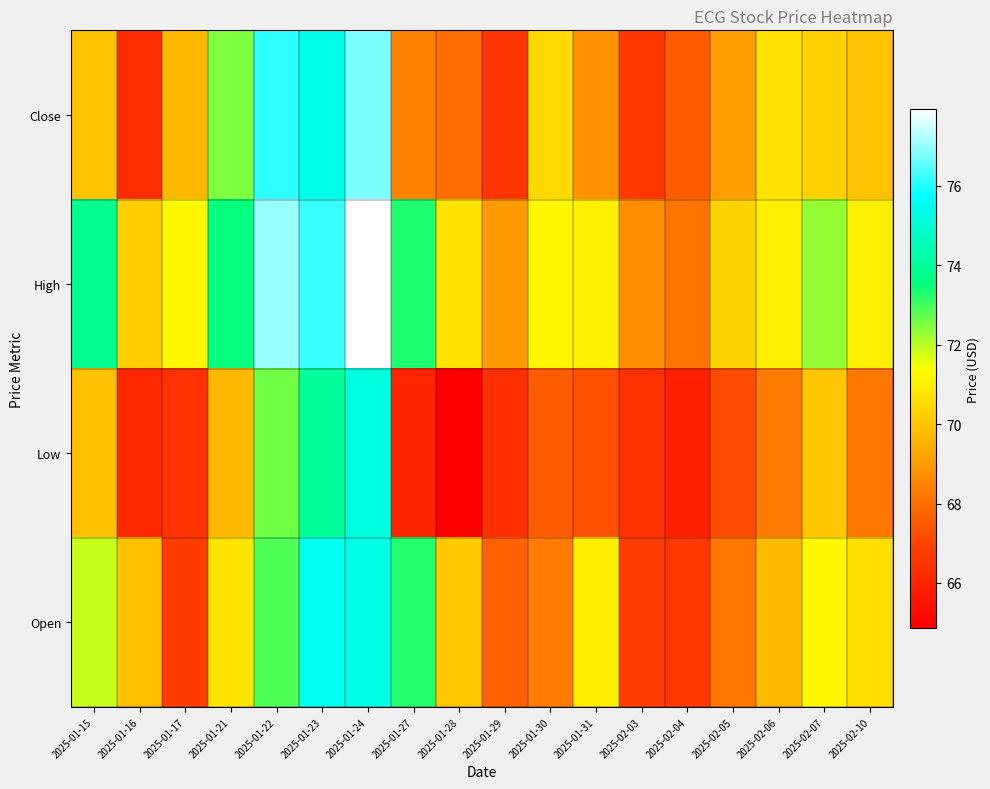

What is the maximum value shown in the chart?

77.9